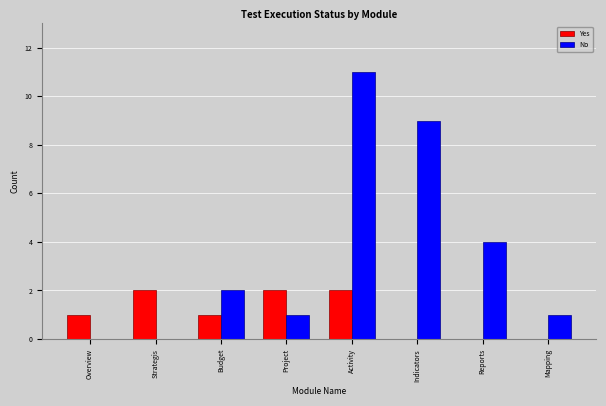

Is the value of No at Indicators greater than the value of Yes at Activity?

Yes